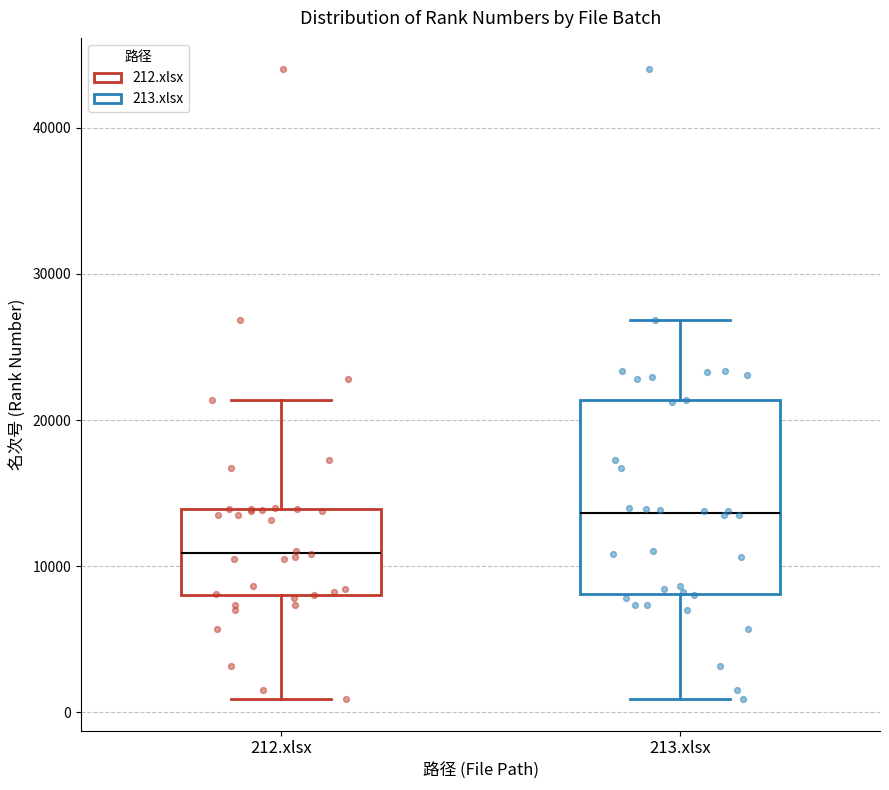

Reading left to right, read every box against the y-axis: the position of its median line, the range the box covers, and the ends of its whiskers. The values are not printed on the chart, so give them approximately, as read against the axis.

212.xlsx: median 11000, box 8000 to 14000, whiskers 1000 to 21000
213.xlsx: median 14000, box 8000 to 21000, whiskers 1000 to 27000